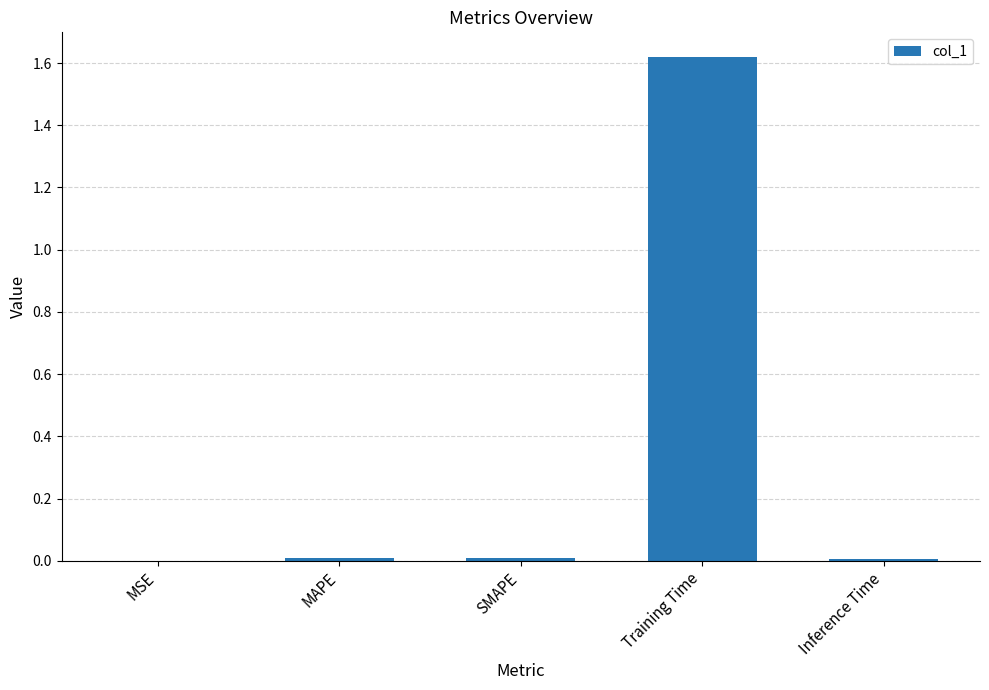

Does the chart contain stacked bars?

No